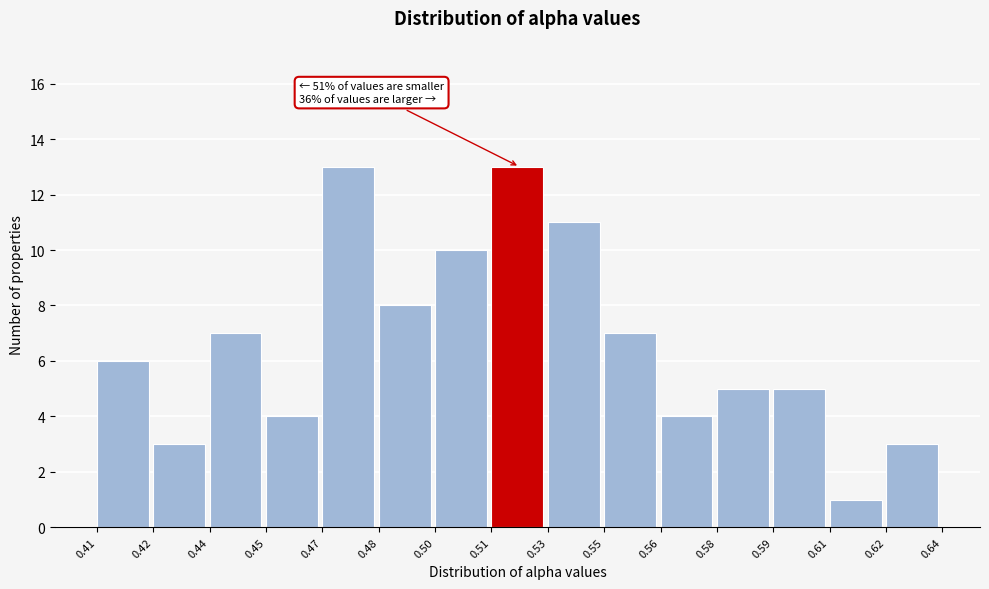

Reading left to right, what are all the values shown in this chart?

6	3	7	4	13	8	10	13	11	7	4	5	5	1	3